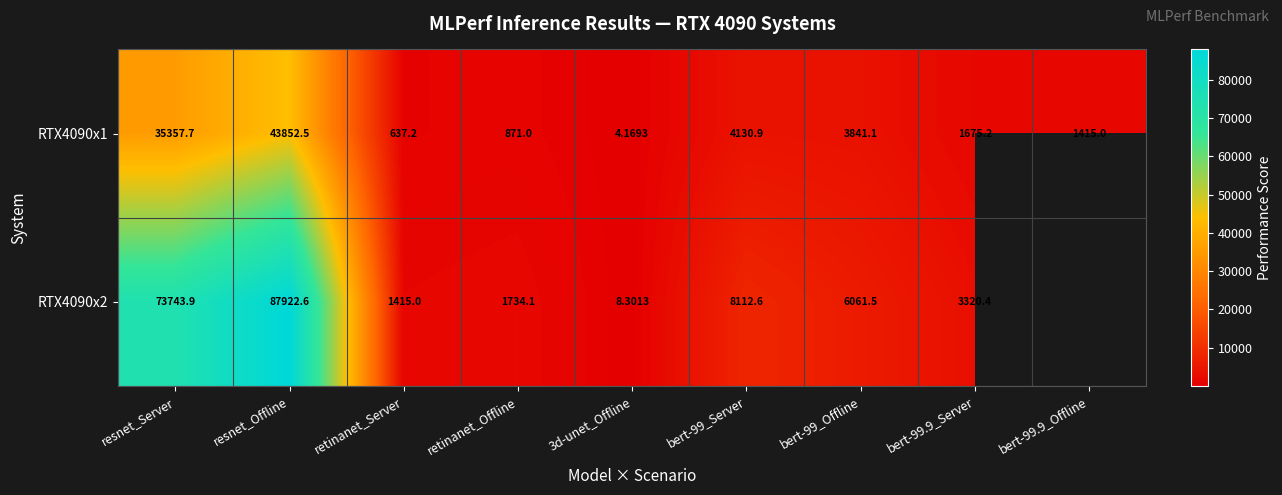

At which label is RTX4090x1 closest to 21928?

resnet_Server